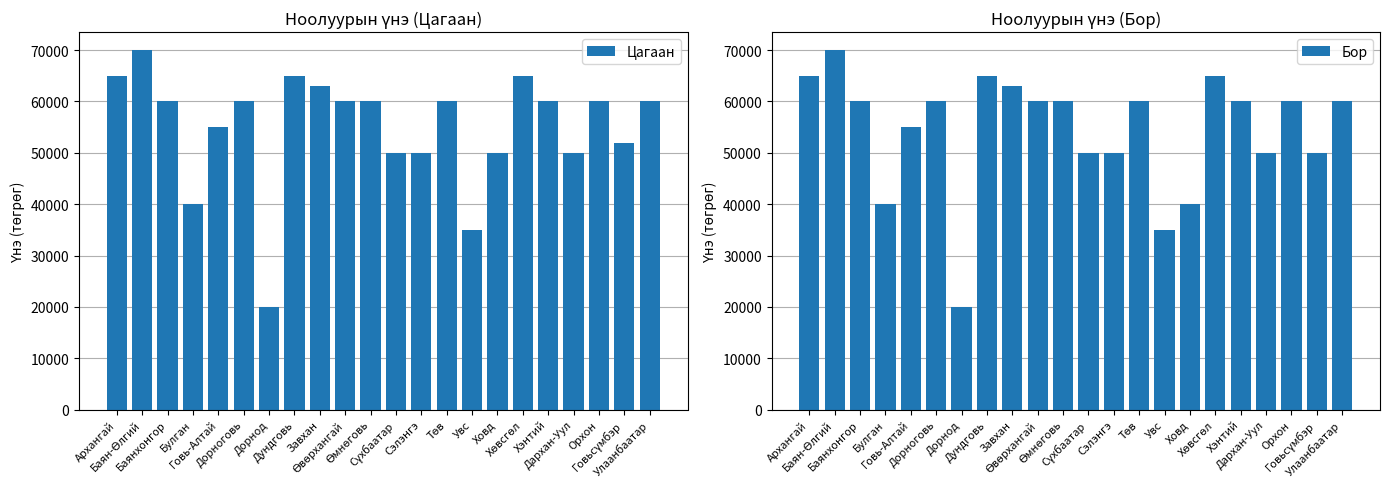

Reading left to right, transcribe all the data shown in this chart.

Цагаан: 65000	70000	60000	40000	55000	60000	20000	65000	63000	60000	60000	50000	50000	60000	35000	50000	65000	60000	50000	60000	52000	60000
Бор: 65000	70000	60000	40000	55000	60000	20000	65000	63000	60000	60000	50000	50000	60000	35000	40000	65000	60000	50000	60000	50000	60000